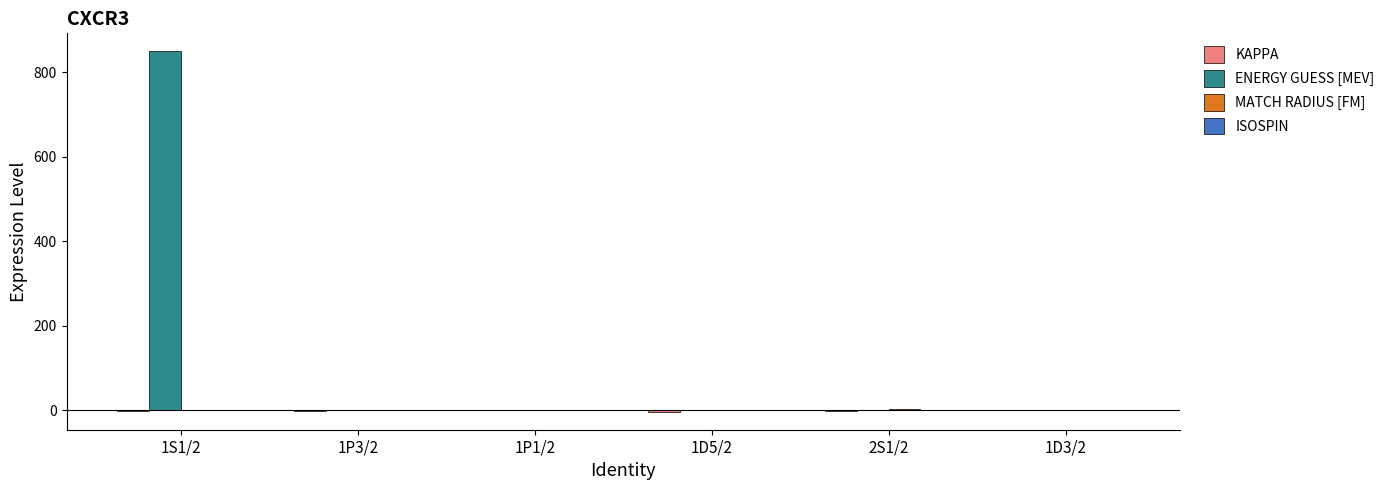

What is the greatest value displayed?

850